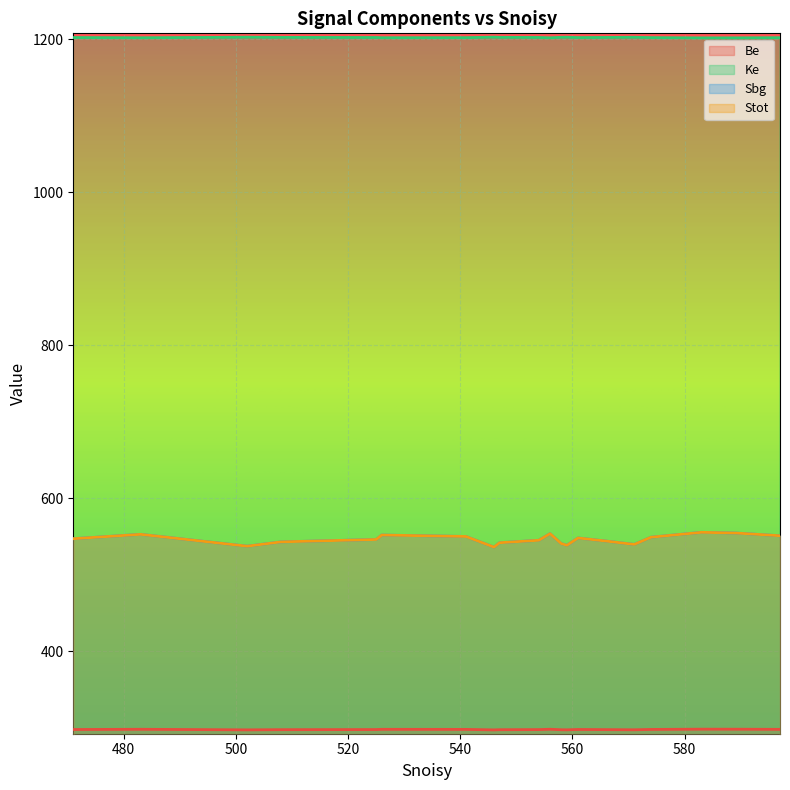

How many lines are shown in the chart?

4